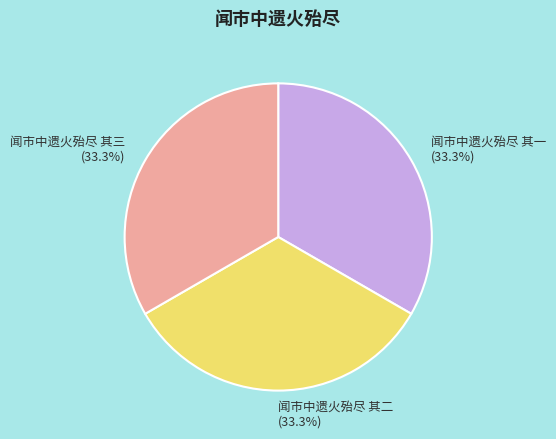

Do 闻市中遗火殆尽 其三 and 闻市中遗火殆尽 其一 together represent more than half of the pie?

Yes